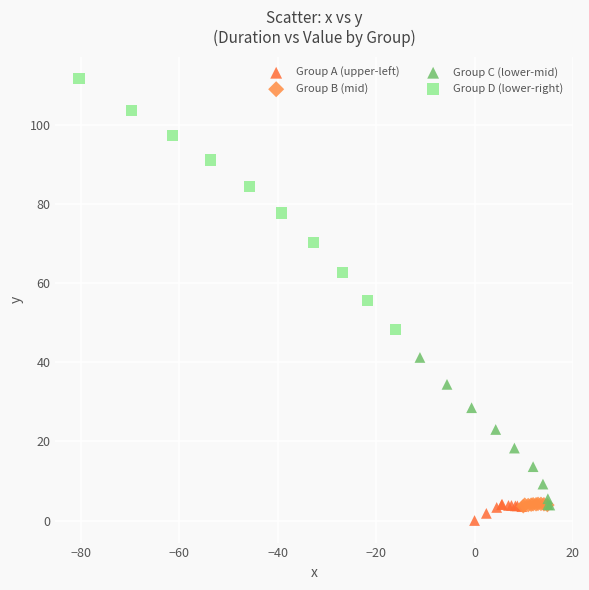

Which series has the widest spread of Y values?

Group D (lower-right)